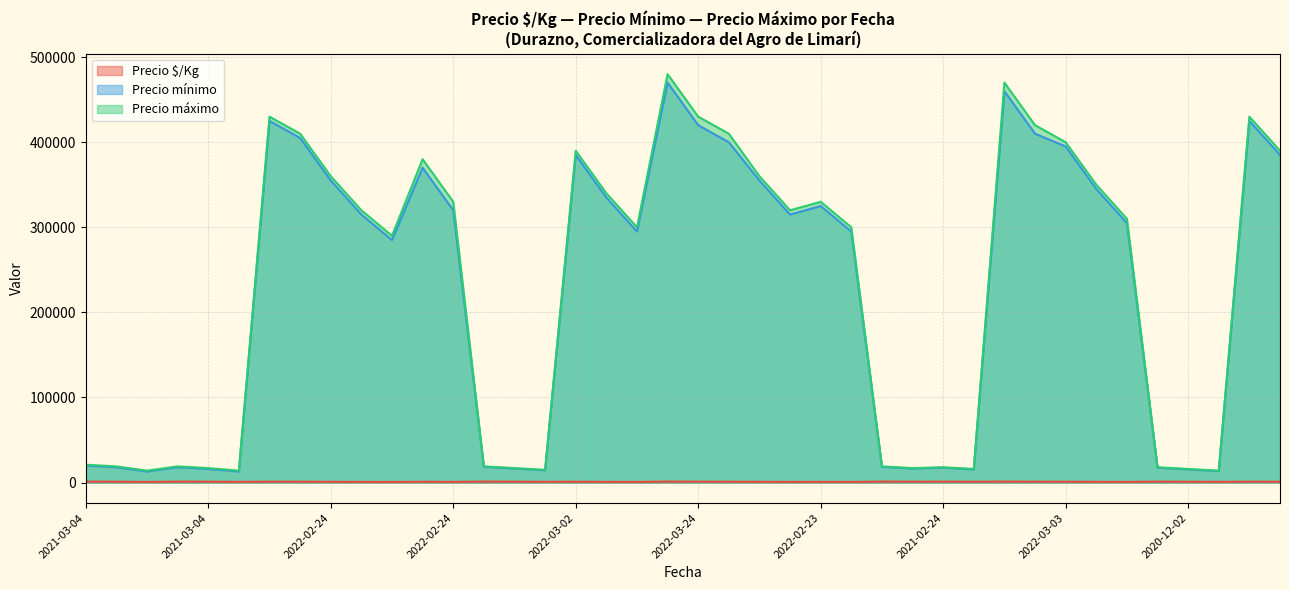

The value of Precio máximo at 2021-03-04 is 29906. True or false?

False